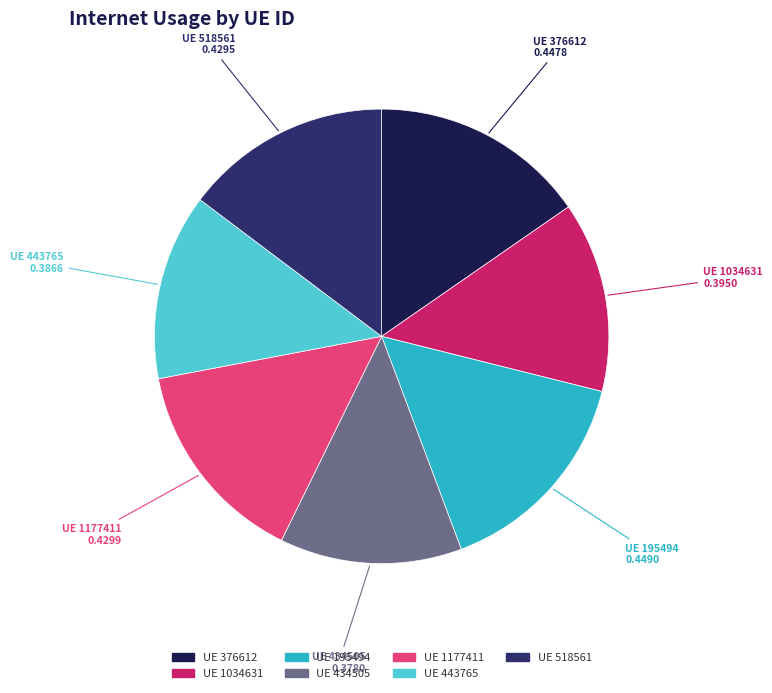

Between UE 1034631 and UE 195494, which is larger?

UE 195494